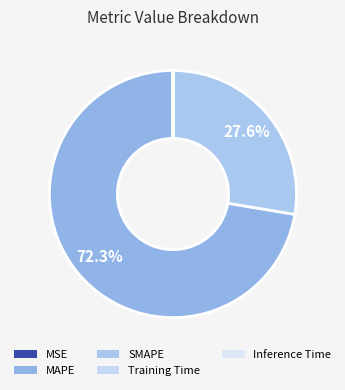

Which category has the biggest portion of the pie?

MAPE